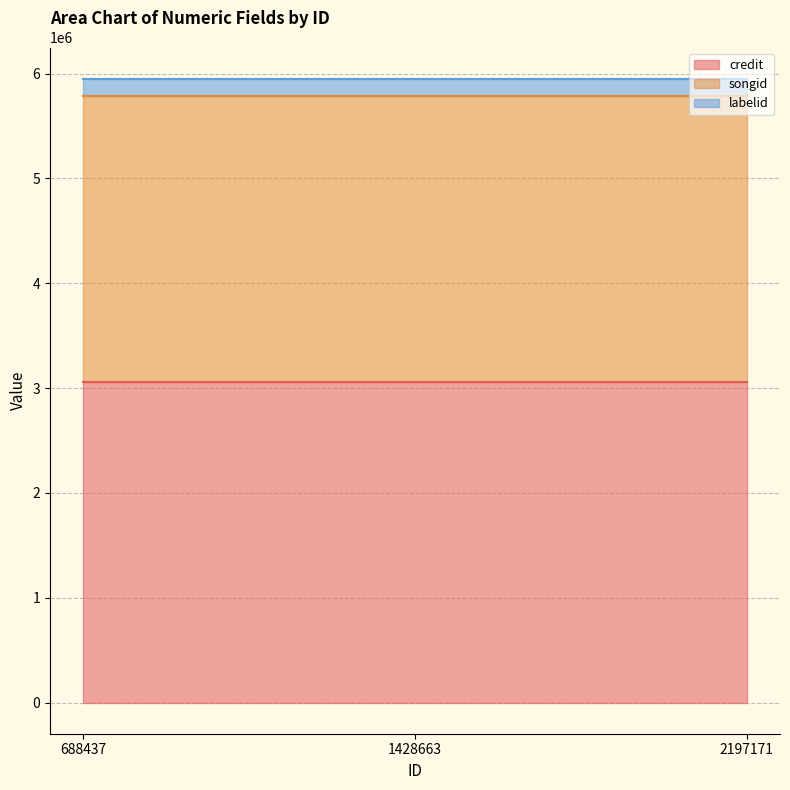

Where is credit nearest to the value 3055189?

688437